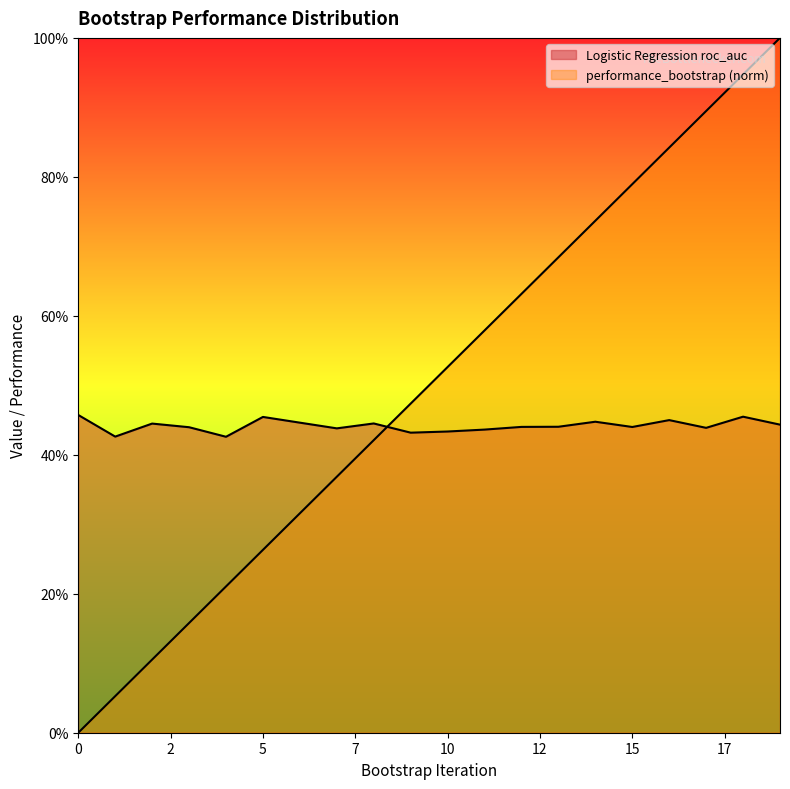

Rank the categories by Logistic Regression roc_auc value from highest to lowest.

0, 18, 5, 16, 14, 6, 8, 2, 19, 13, 12, 15, 3, 17, 7, 11, 10, 9, 1, 4